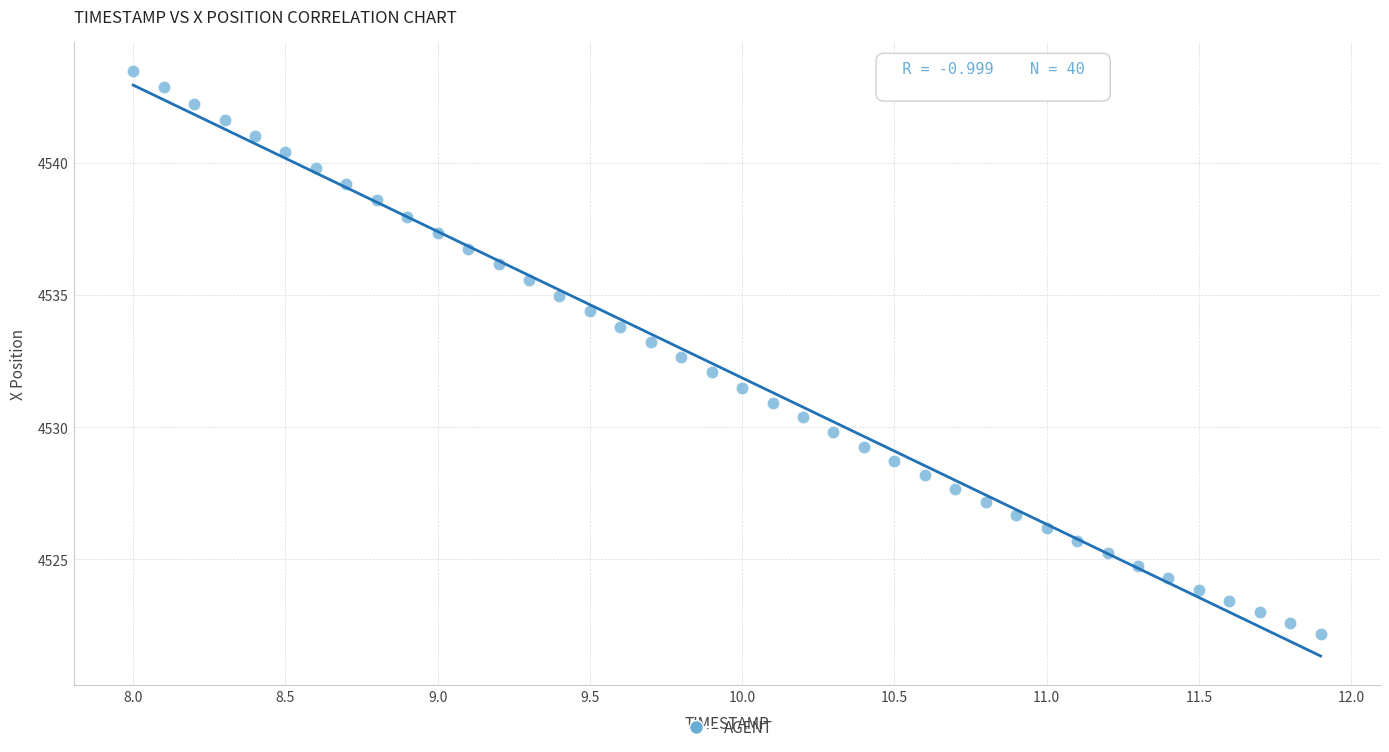

What is the range of X values (max minus min)?

3.9